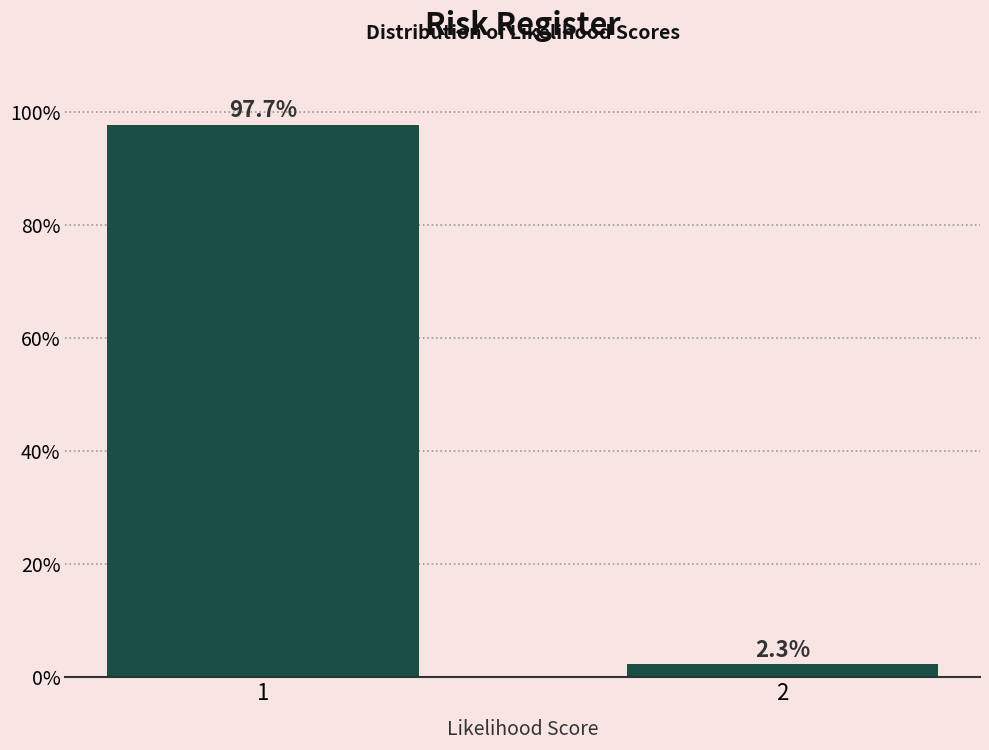

Reading left to right, list all the values displayed in this chart.

1=97.7	2=2.3